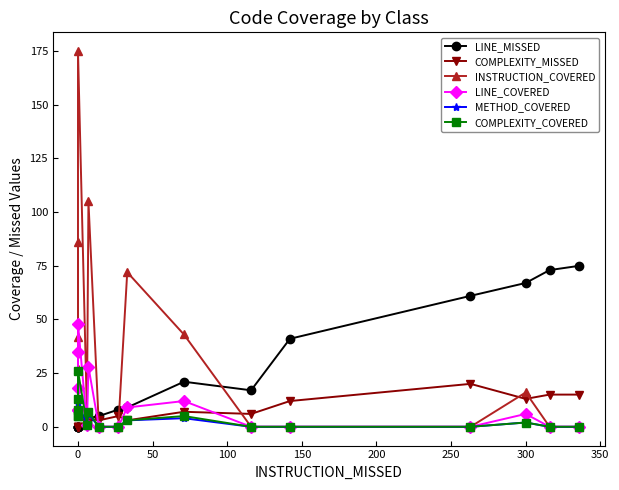

How many values in the COMPLEXITY_MISSED series are below 4?

8